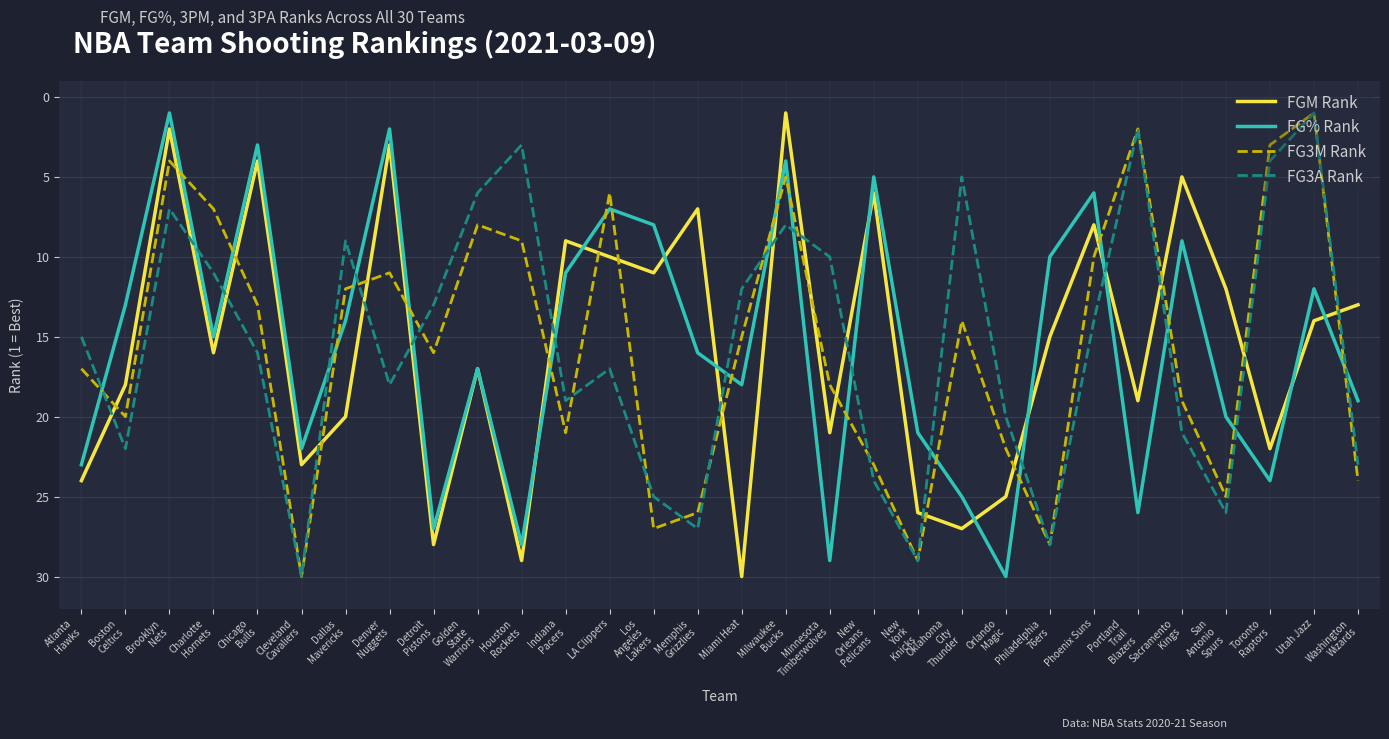

What is the total value across all series at Orlando
Magic?

97